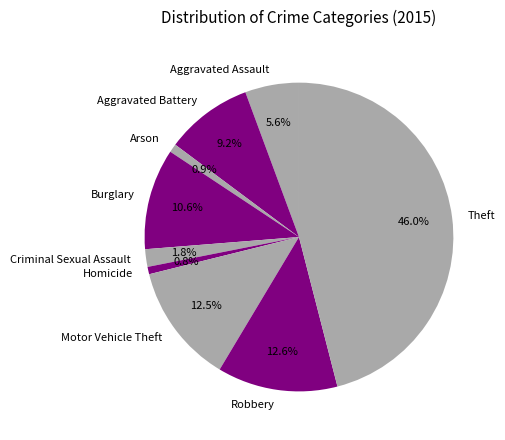

How many slices are in this pie chart?

9